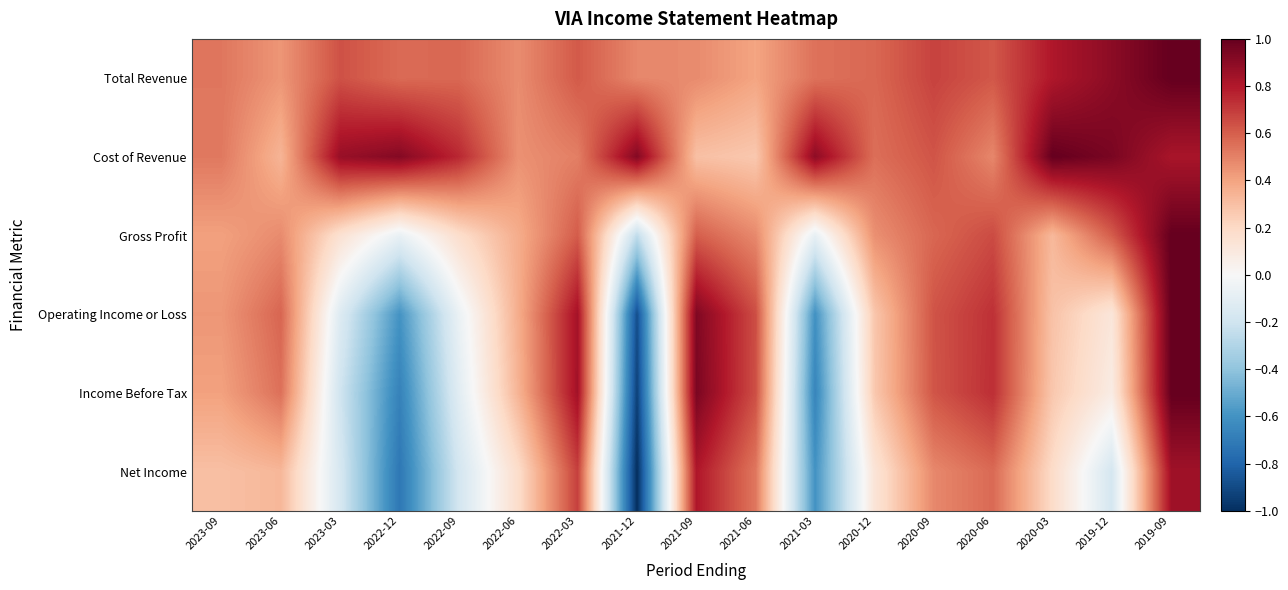

What is the difference between the highest and lowest values at 2019-09?

0.2